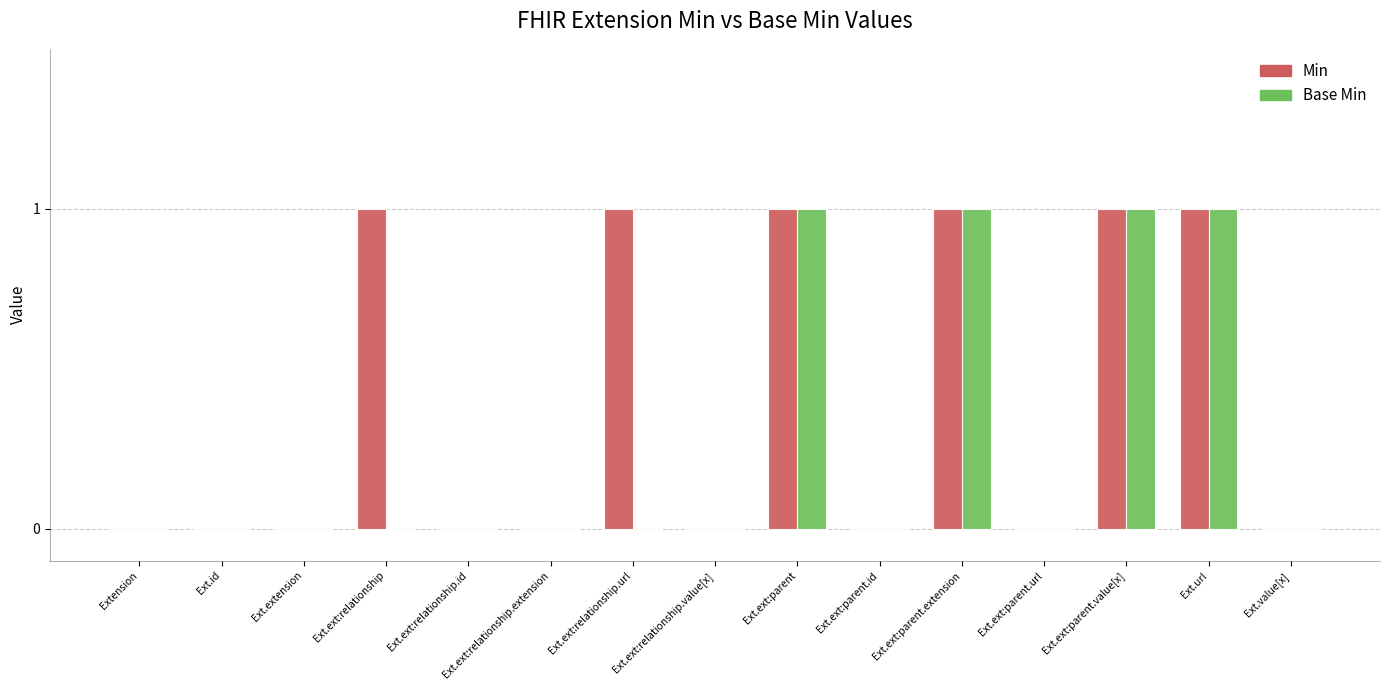

Which series has the largest total across all categories?

Min